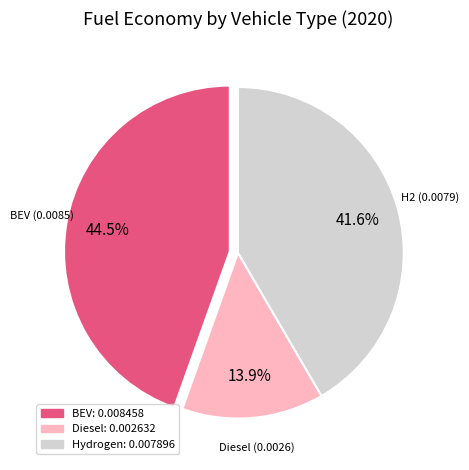

Does any single category account for the majority?

No